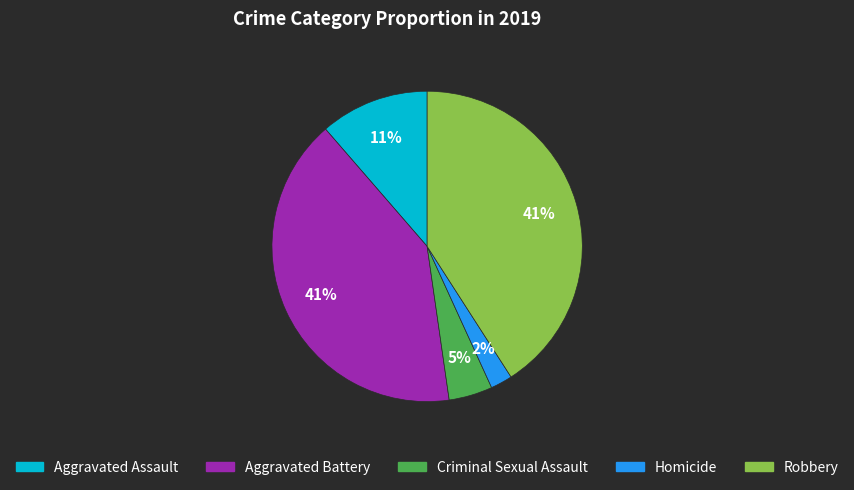

Does Aggravated Assault account for over 50% of the chart?

No